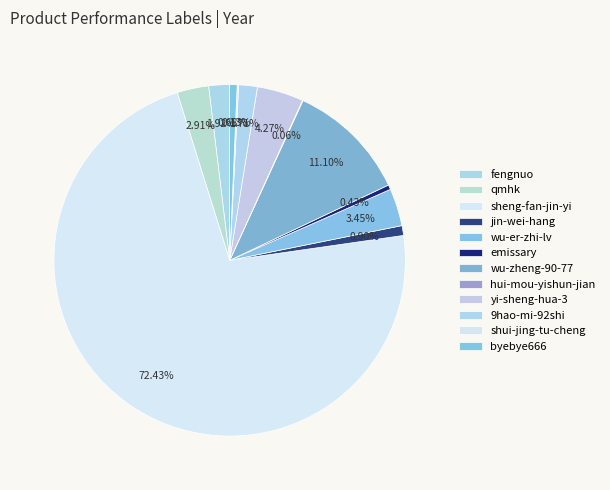

Which slice is the smallest?

hui-mou-yishun-jian